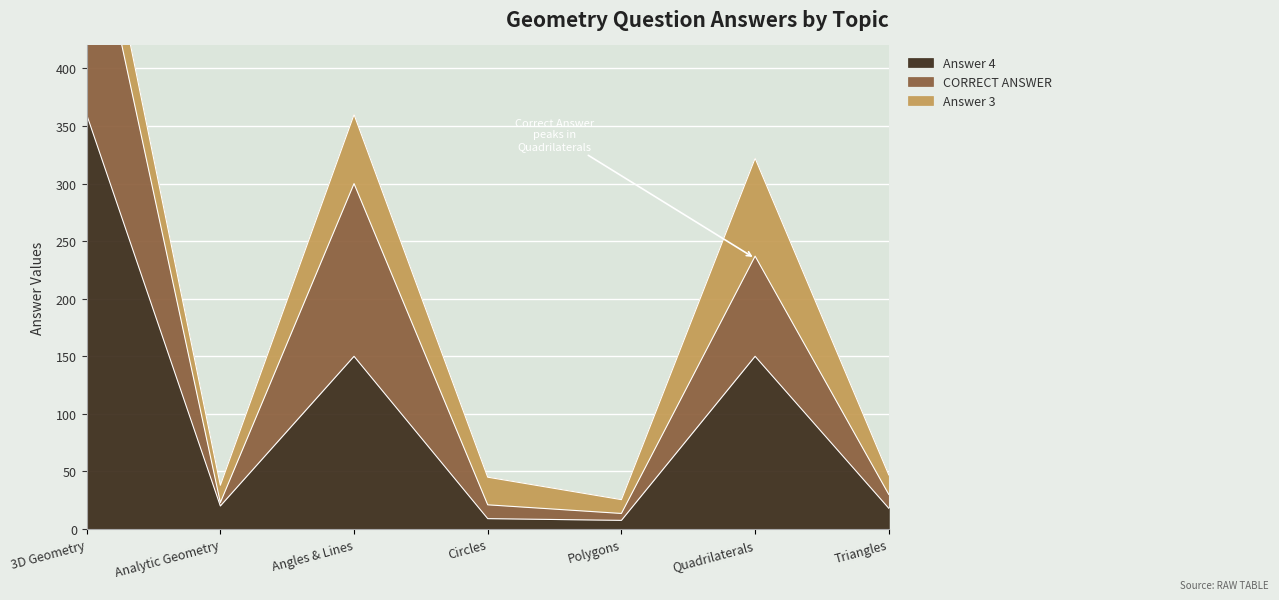

What is the sum of all CORRECT ANSWER values?

1444.5